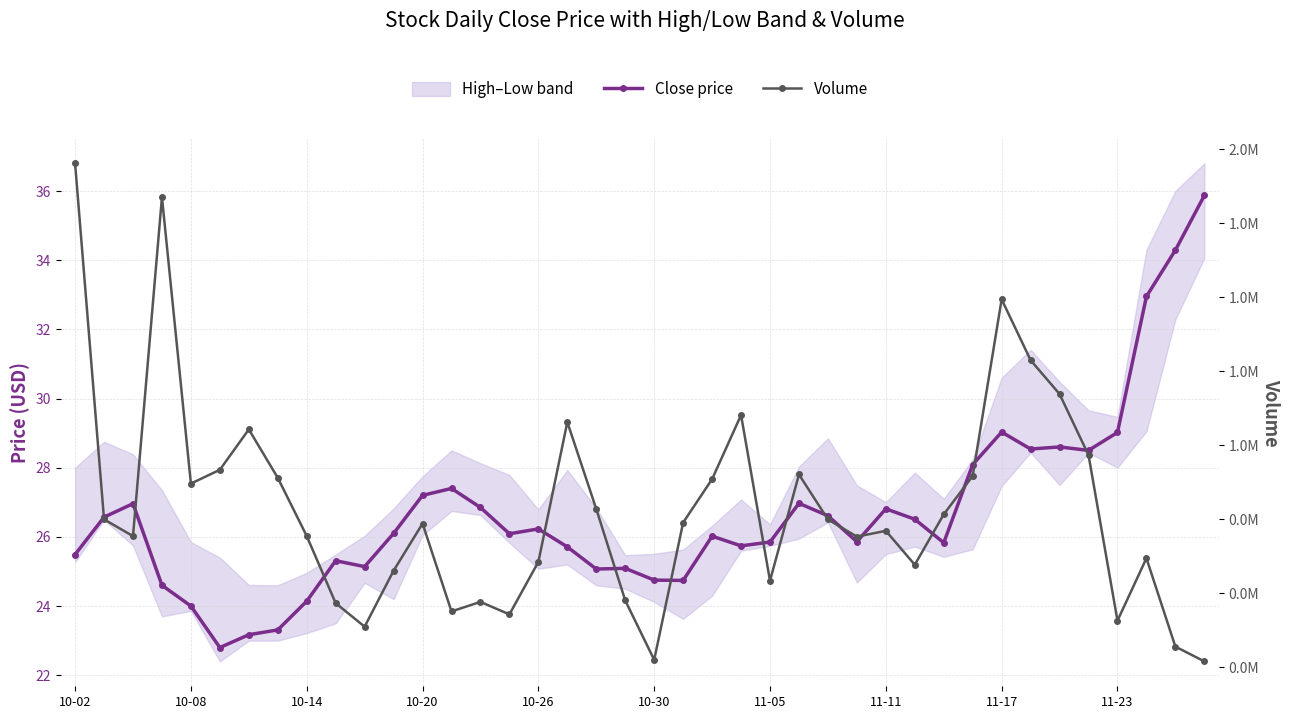

At which category is the sum across all series the highest?

10-02